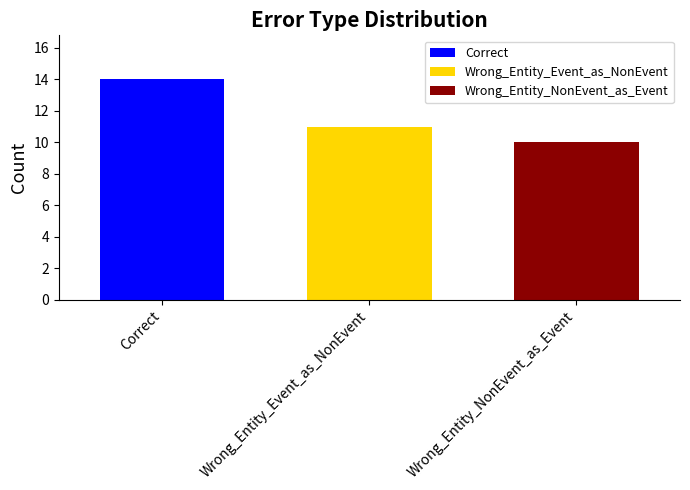

List the series in order of their overall mean, lowest first.

Wrong_Entity_NonEvent_as_Event, Wrong_Entity_Event_as_NonEvent, Correct